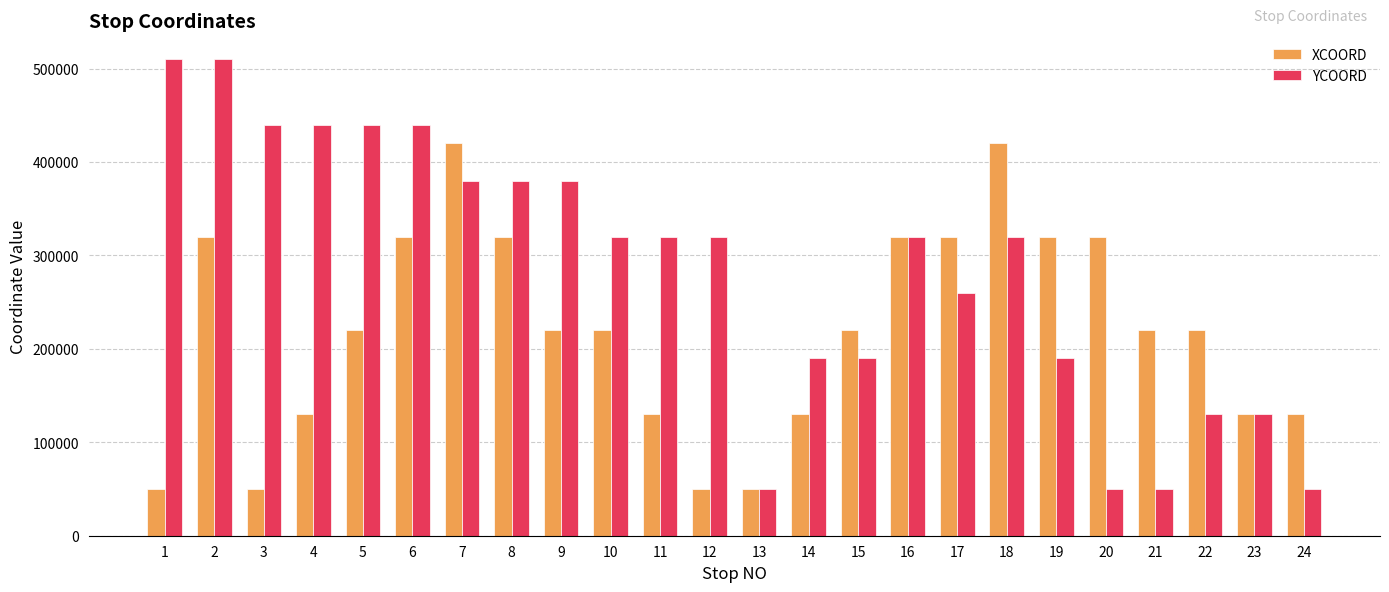

What is the sum of all YCOORD values?

6810000